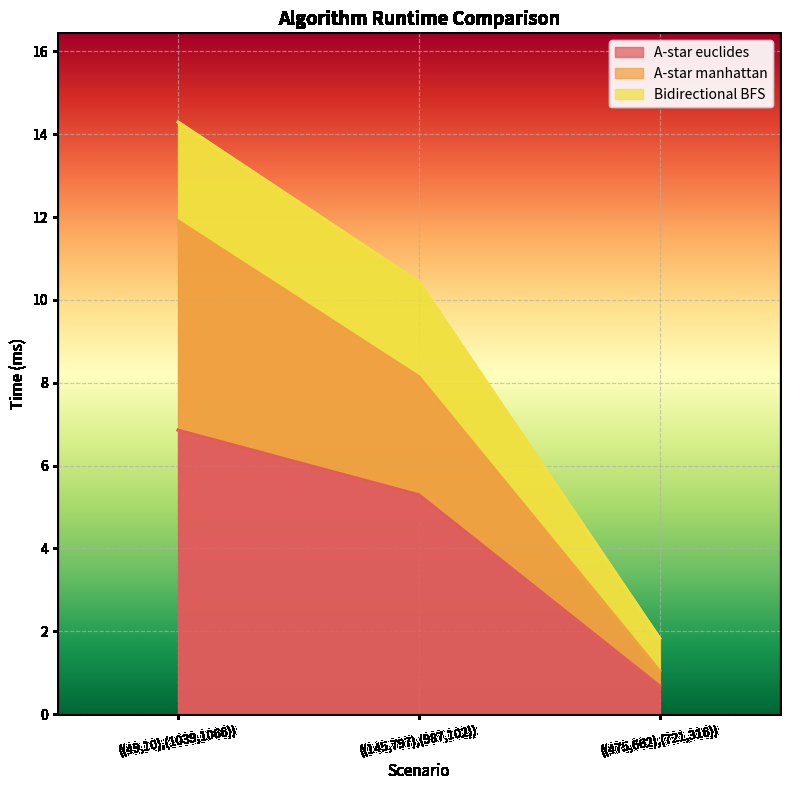

Is it true that A-star euclides equals 5.3 at ((145,797),(987,102))?

True